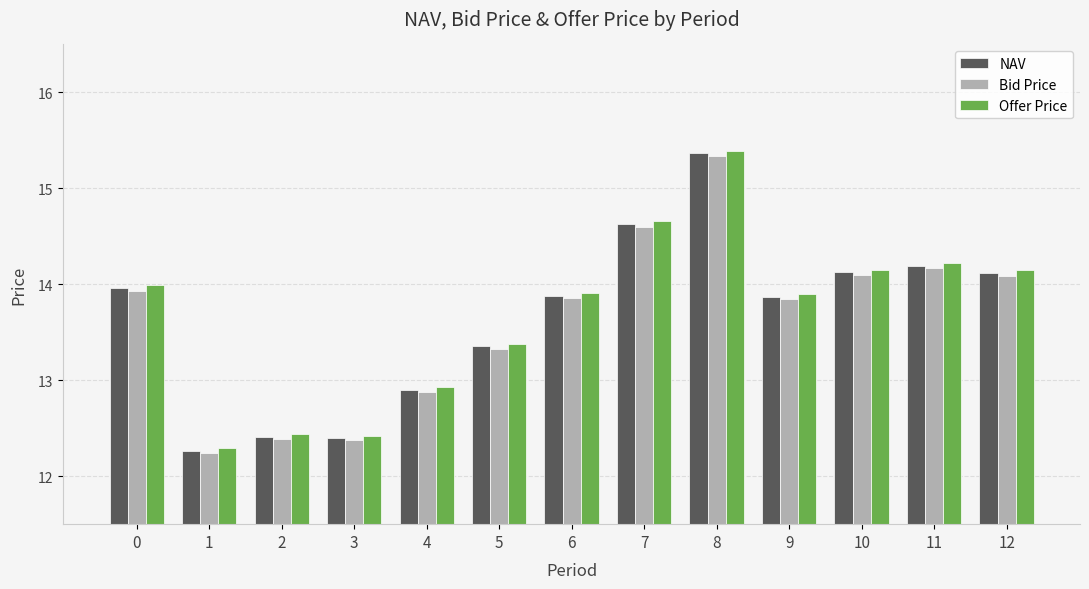

True or false: Offer Price has a value of 16.2 at 2.

False